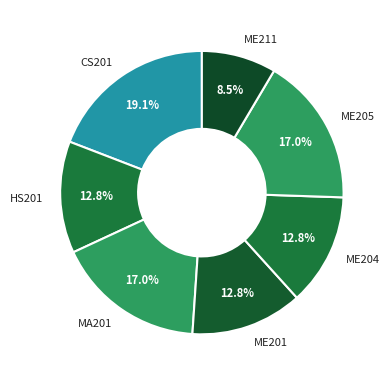

To the nearest percent, what portion does MA201 represent?

17%